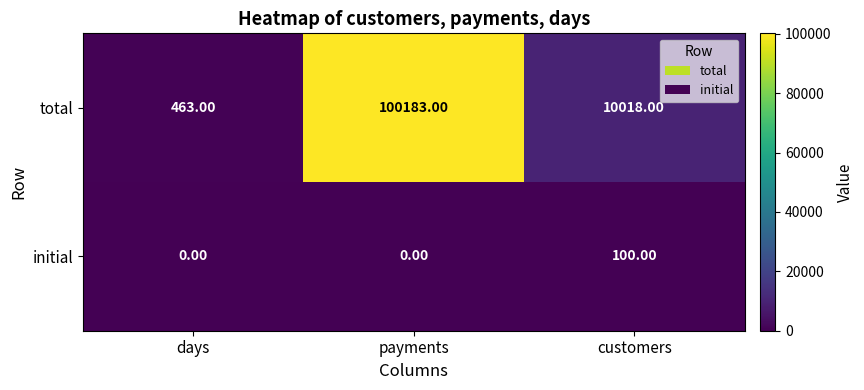

At how many categories does at least one series exceed 38819?

1